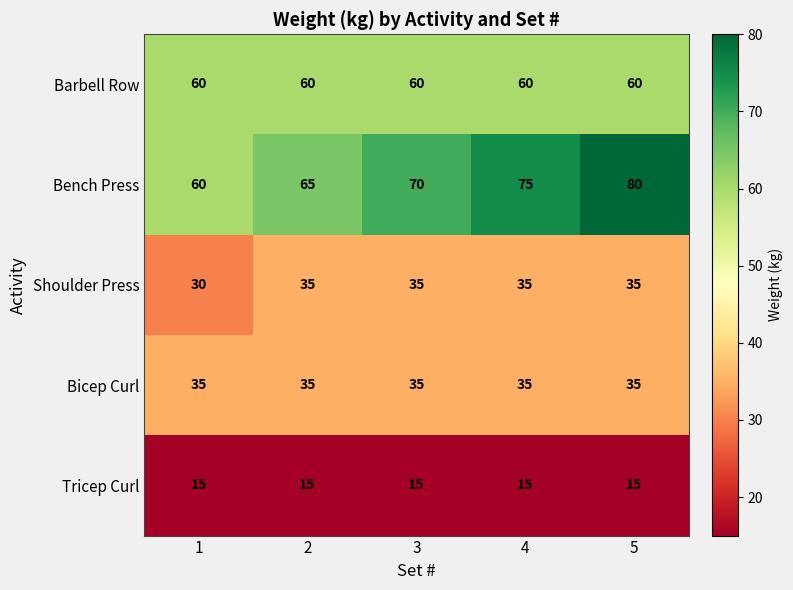

Which series changed the most between 3 and 5?

Bench Press